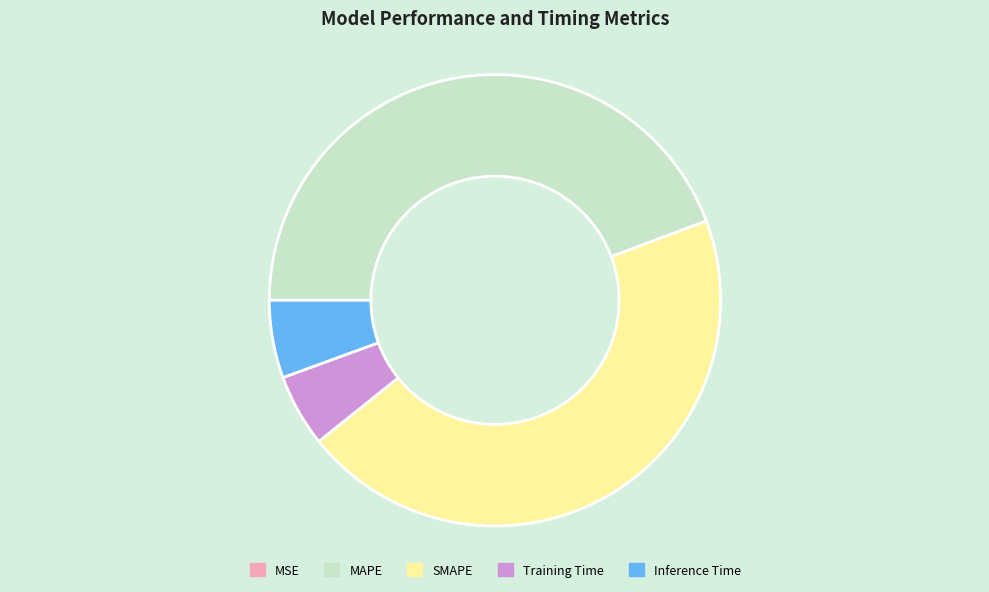

Which has a higher value, Training Time or MAPE?

MAPE